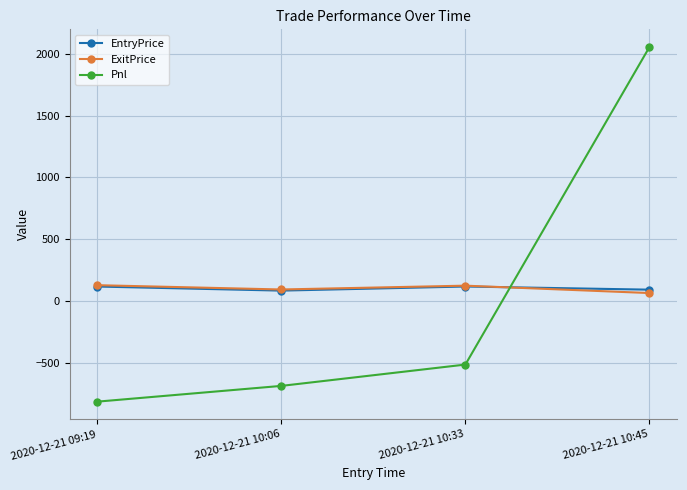

At which category does ExitPrice reach its first local peak?

2020-12-21 10:33